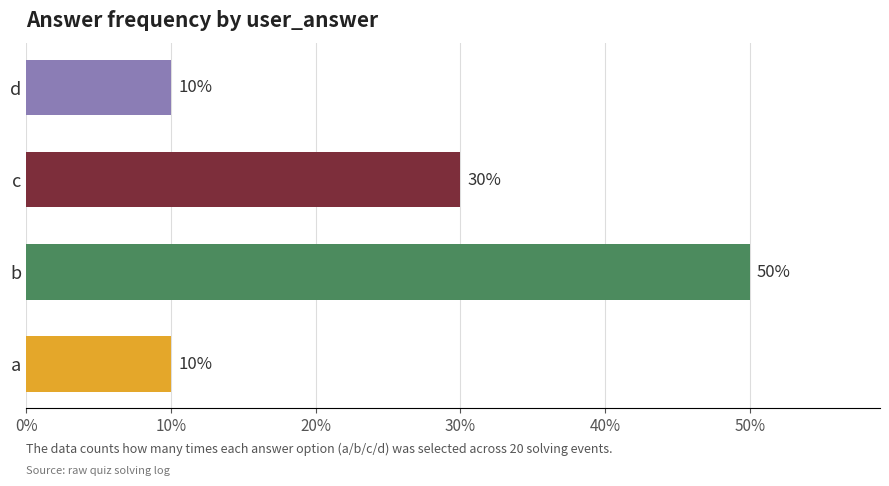

Are the bars horizontal?

Yes